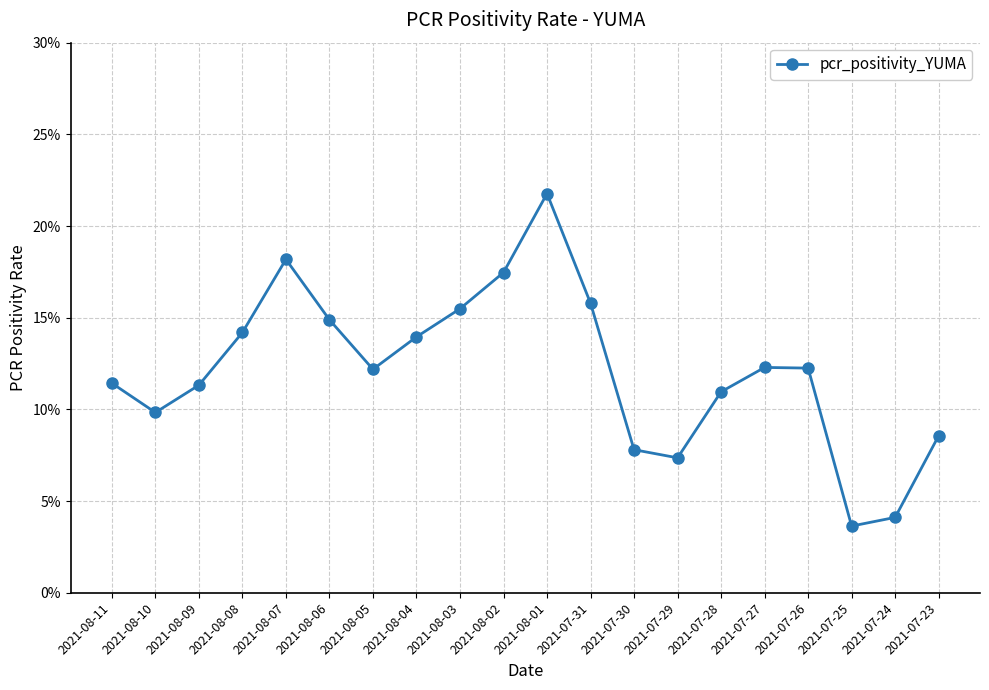

Is it true that the value at 2021-08-08 is 0.1?

True